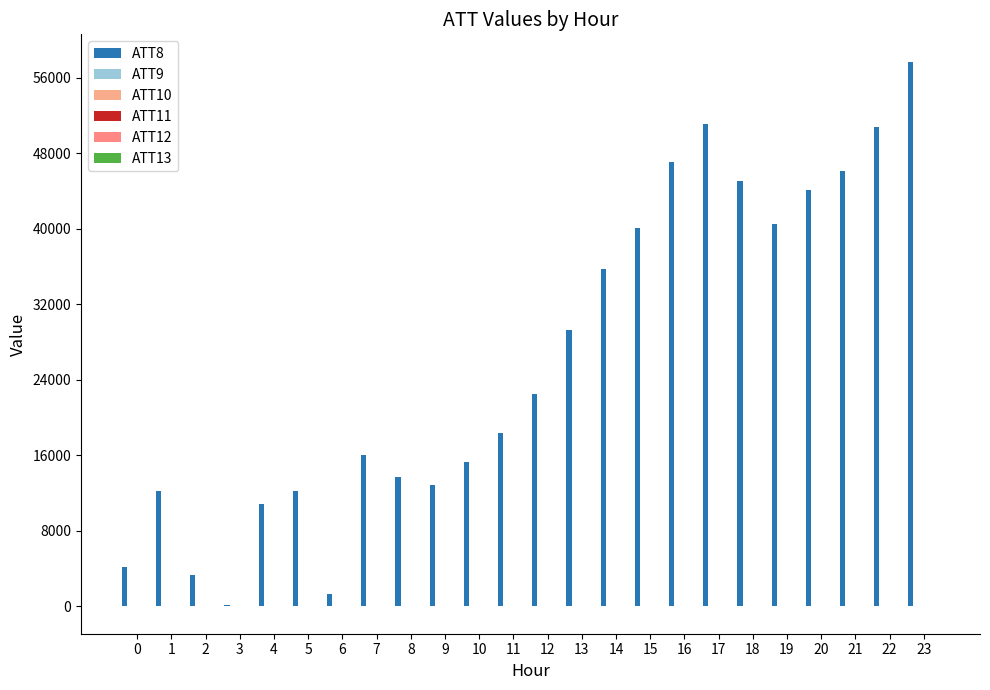

Reading left to right, what are all the values shown in this chart?

ATT8: 4200.0	12200.0	3300.0	100.0	10800.0	12200.0	1300.0	16000.0	13700.0	12900.0	15300.0	18400.0	22500.0	29300.0	35700.0	40100.0	47100.0	51100.0	45100.0	40500.0	44100.0	46100.0	50800.0	57700.0
ATT9: -10.0	-10.0	-10.0	-10.0	-10.0	-10.0	-10.0	-10.0	-10.0	-10.0	-10.0	-10.0	-10.0	-10.0	-10.0	-10.0	-10.0	-10.0	-10.0	-10.0	-10.0	-10.0	-10.0	-10.0
ATT10: -10.0	-10.0	-10.0	-10.0	-10.0	-10.0	-10.0	-10.0	-10.0	-10.0	-10.0	-10.0	-10.0	-10.0	-10.0	-10.0	-10.0	-10.0	-10.0	-10.0	-10.0	-10.0	-10.0	-10.0
ATT11: 7.1	-4.1	8.2	6.2	-0.3	-6.1	-10.0	-10.0	-10.0	-10.0	-10.0	-10.0	-10.0	-10.0	-10.0	-10.0	-10.0	-10.0	-10.0	-10.0	-10.0	-10.0	-10.0	-10.0
ATT12: 11.9	12.7	12.6	11.3	9.5	7.8	6.7	5.1	6.2	5.3	3.8	3.0	3.2	3.4	3.1	3.9	6.5	7.2	8.6	9.5	8.5	7.2	8.1	10.0
ATT13: 35.6	33.8	34.6	36.2	34.9	35.0	34.6	32.2	29.1	24.3	24.5	26.1	25.2	26.8	27.3	27.2	27.9	28.7	29.8	30.1	30.8	29.4	28.5	29.1